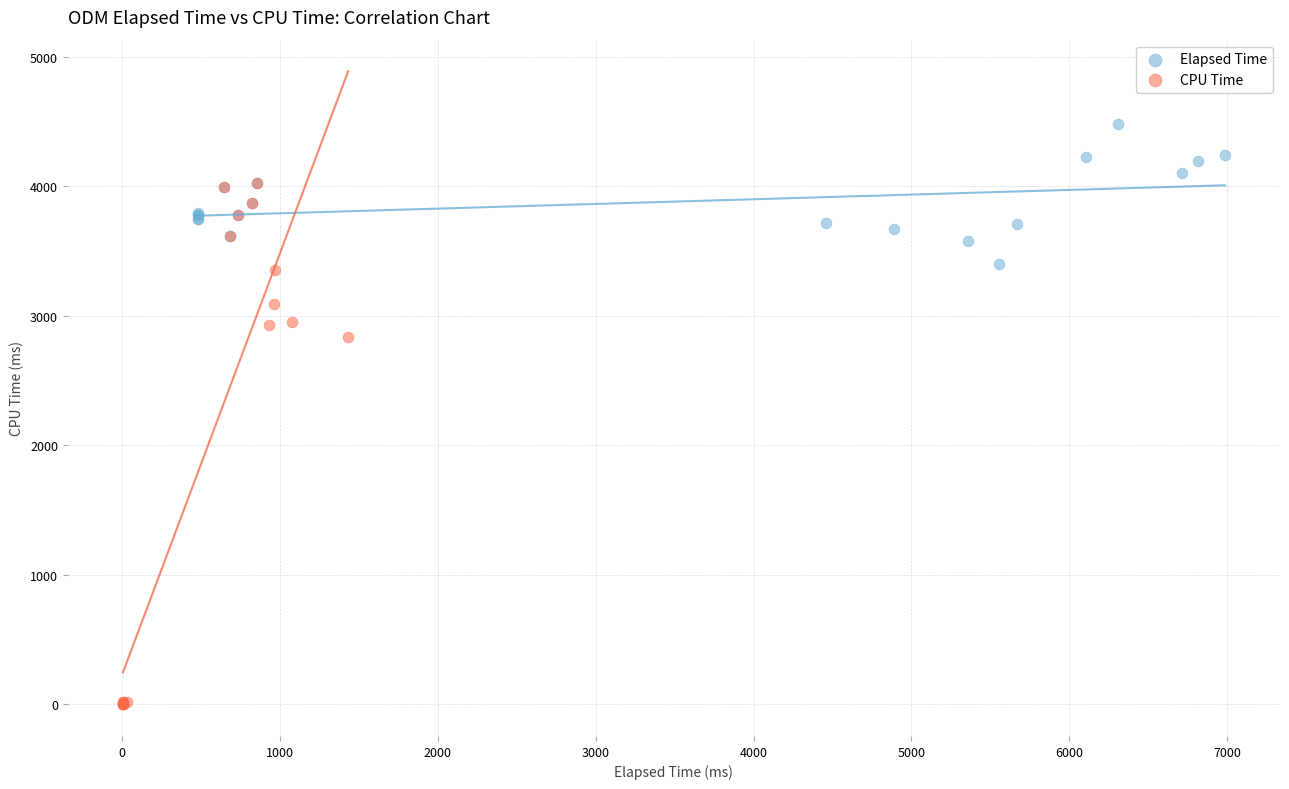

Which series contains the highest Y value?

Elapsed Time